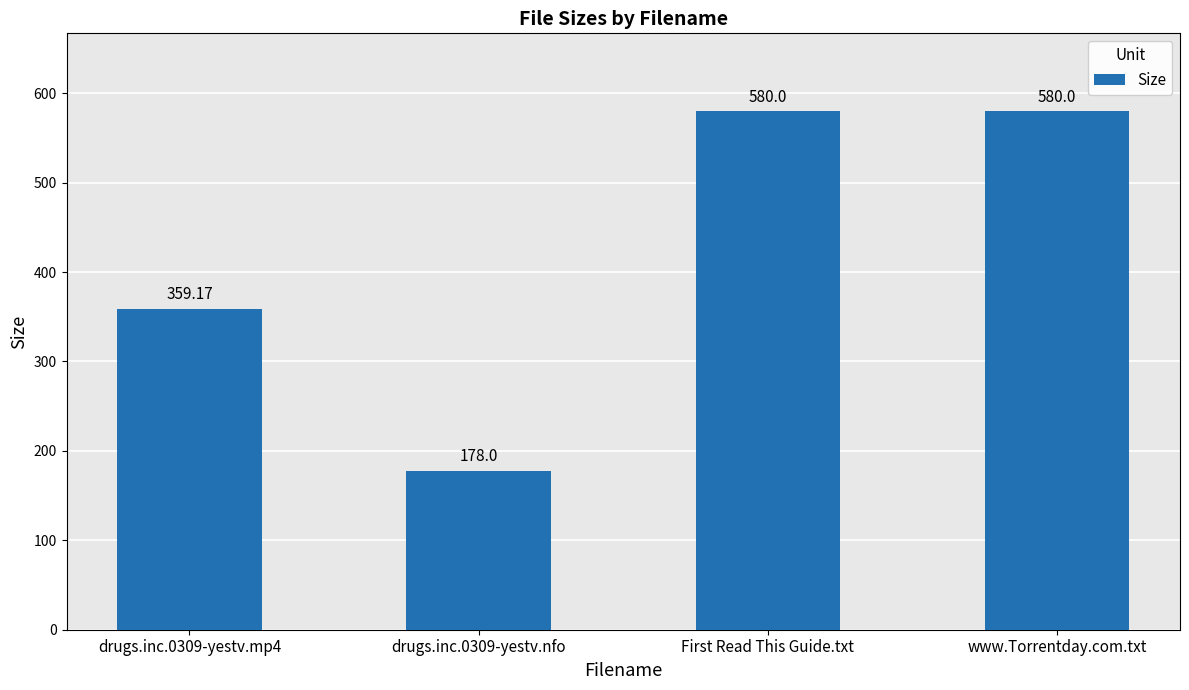

The value at www.Torrentday.com.txt is 580.0. True or false?

True